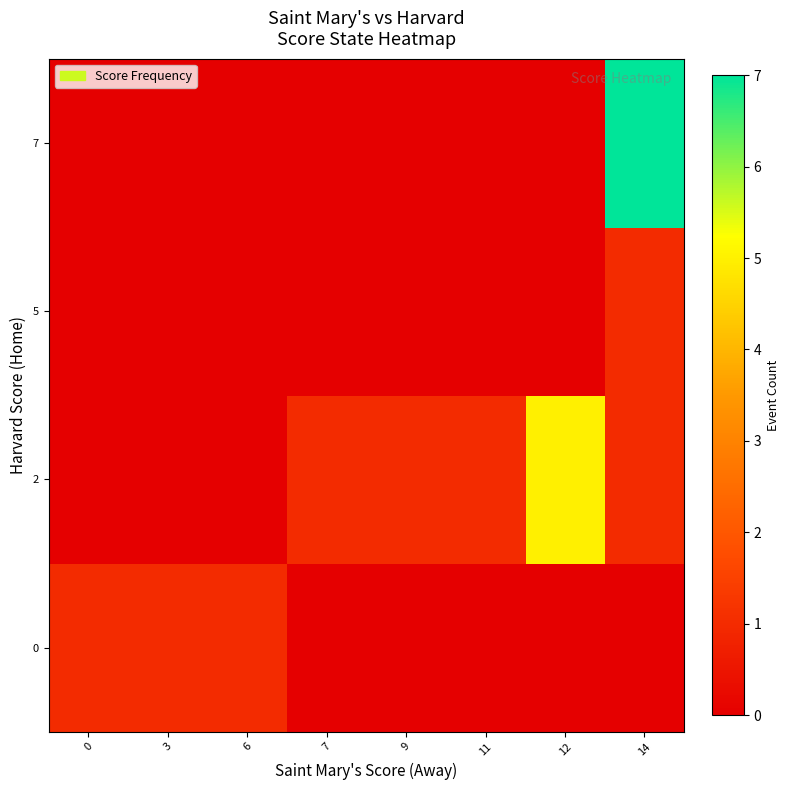

At how many categories does at least one series exceed 0?

8